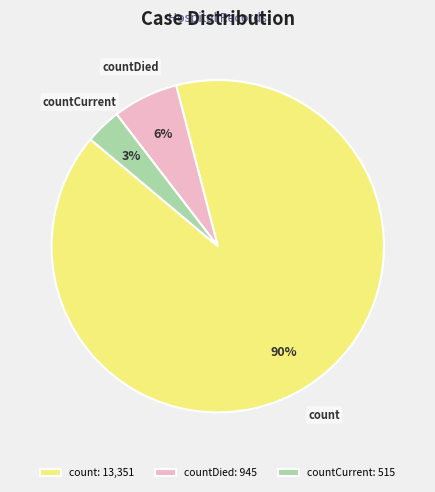

Combined, do countCurrent and count account for over 50%?

Yes